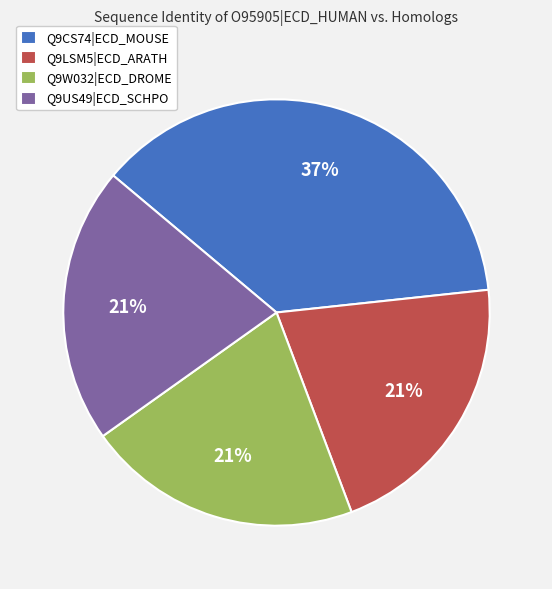

To the nearest percent, what is the difference between the Q9LSM5|ECD_ARATH and Q9CS74|ECD_MOUSE slice percentages?

16%